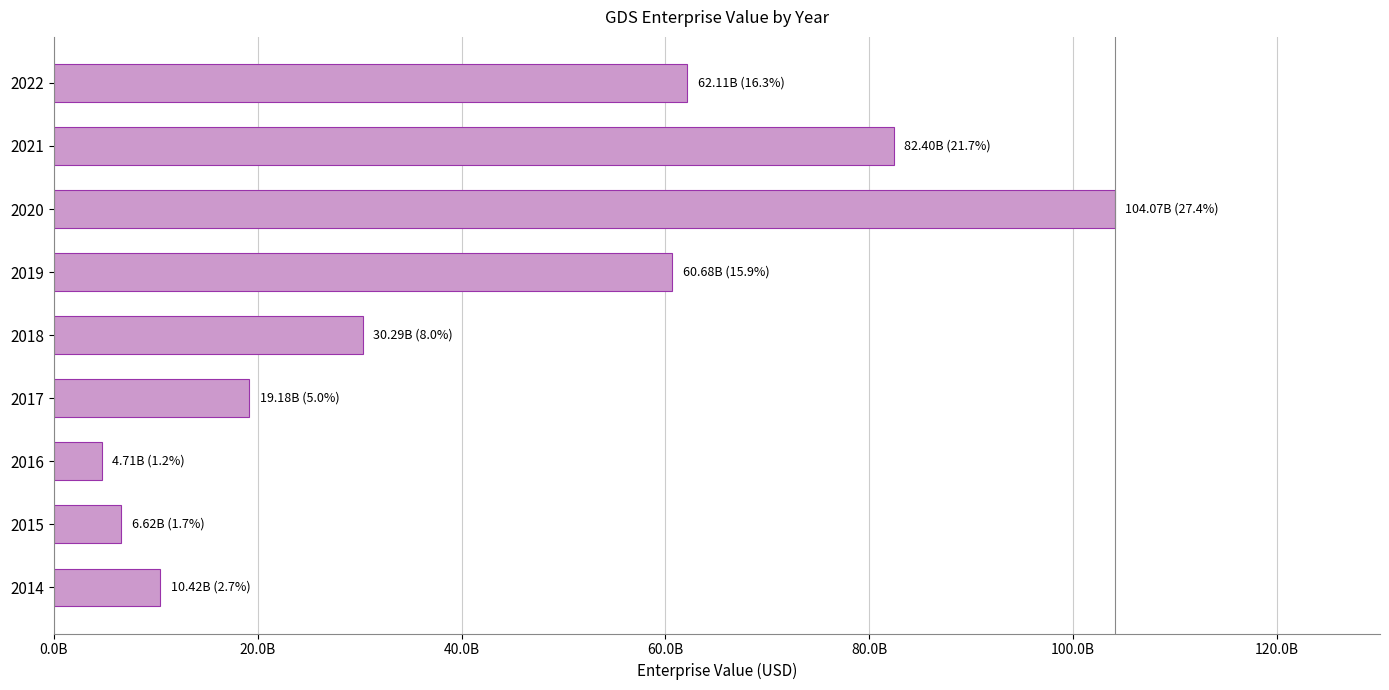

What is the minimum value shown in the chart?

4712031397.2